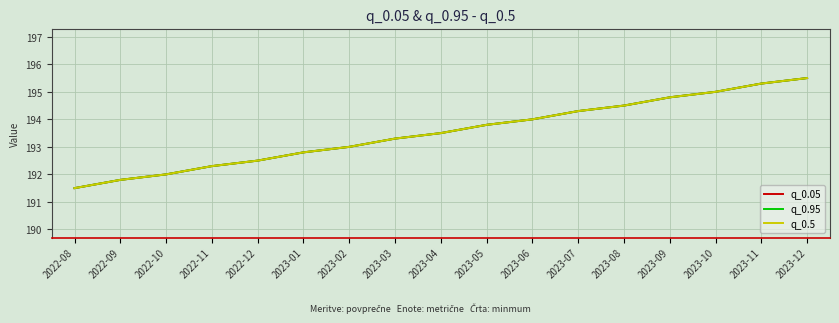

Does the chart have visible grid lines?

Yes